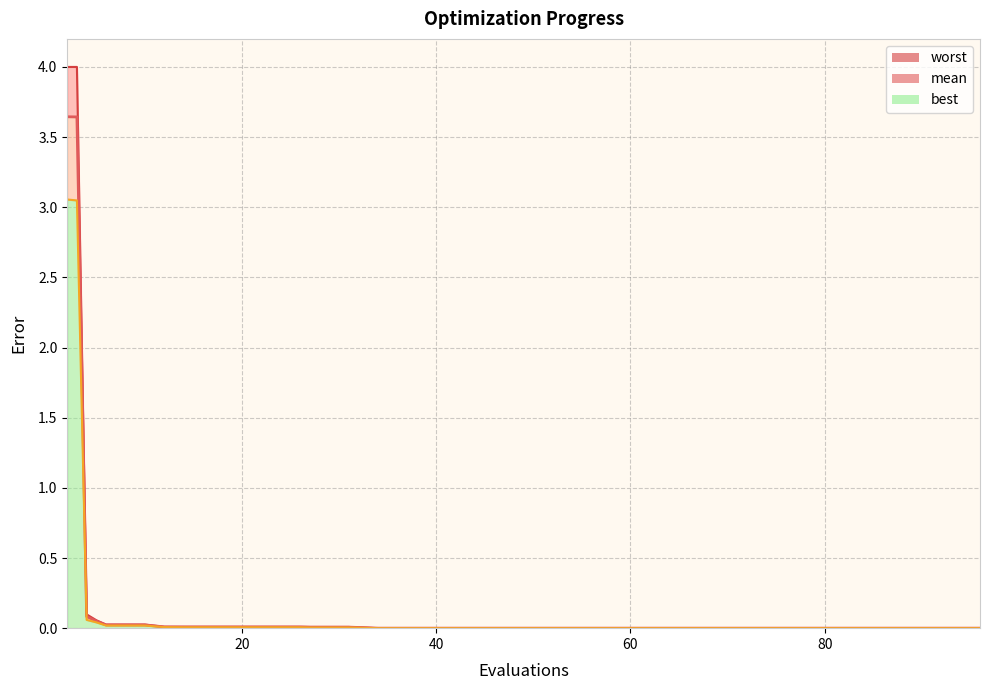

True or false: mean and worst cross at least once.

False